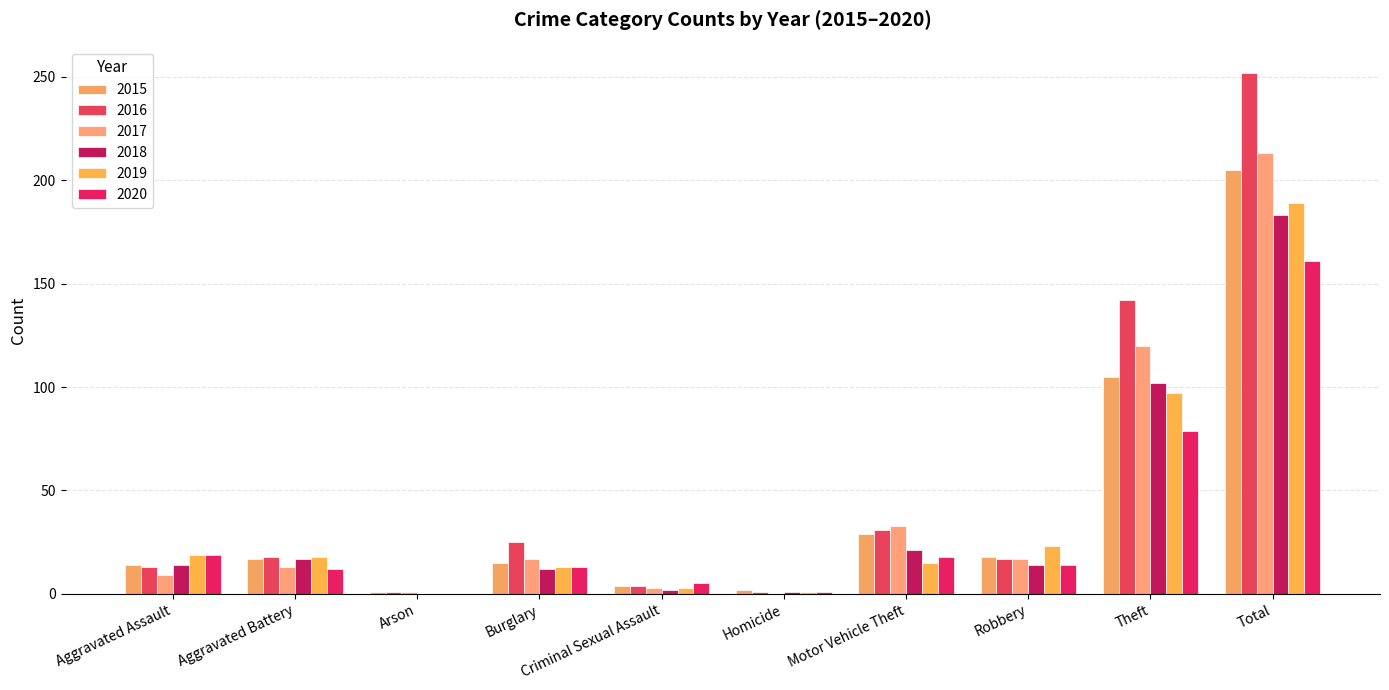

At Homicide, list the series in order from largest to smallest.

2015, 2016, 2018, 2019, 2020, 2017